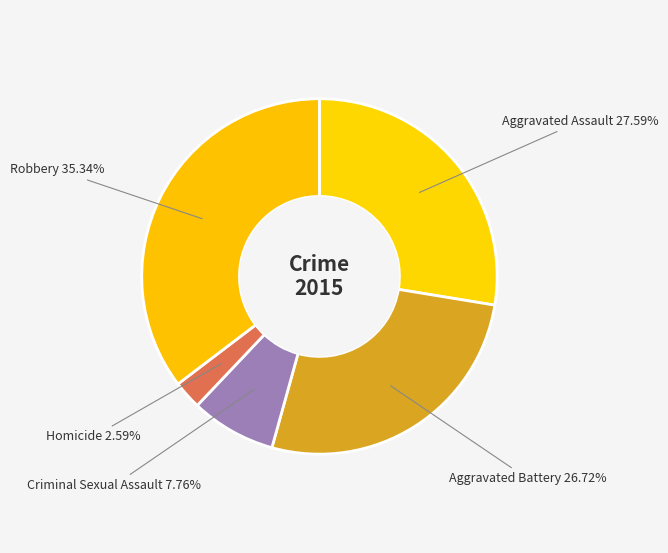

To the nearest percent, what is the difference between the largest and smallest slice percentages?

33%